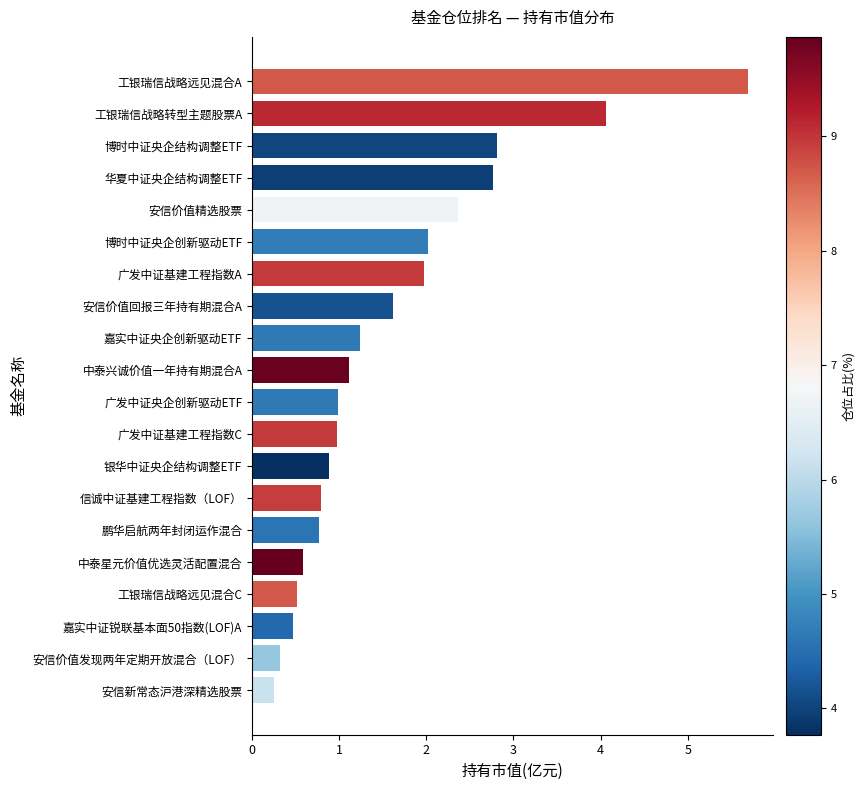

Reading bottom to top, list all the values displayed in this chart.

安信新常态沪港深精选股票=0.2	安信价值发现两年定期开放混合（LOF）=0.3	嘉实中证锐联基本面50指数(LOF)A=0.5	工银瑞信战略远见混合C=0.5	中泰星元价值优选灵活配置混合=0.6	鹏华启航两年封闭运作混合=0.8	信诚中证基建工程指数（LOF）=0.8	银华中证央企结构调整ETF=0.9	广发中证基建工程指数C=1.0	广发中证央企创新驱动ETF=1.0	中泰兴诚价值一年持有期混合A=1.1	嘉实中证央企创新驱动ETF=1.2	安信价值回报三年持有期混合A=1.6	广发中证基建工程指数A=2.0	博时中证央企创新驱动ETF=2.0	安信价值精选股票=2.4	华夏中证央企结构调整ETF=2.8	博时中证央企结构调整ETF=2.8	工银瑞信战略转型主题股票A=4.1	工银瑞信战略远见混合A=5.7